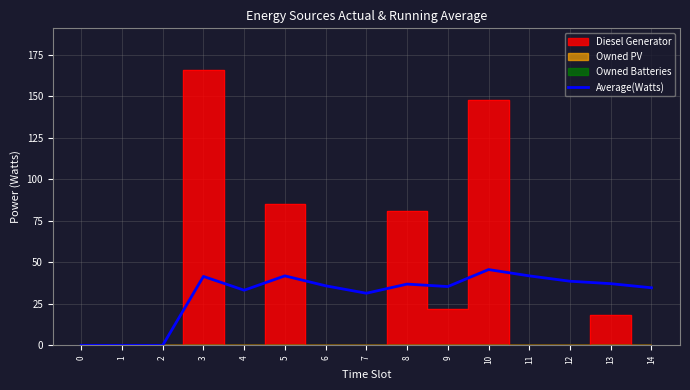

What is the average value?

30.3